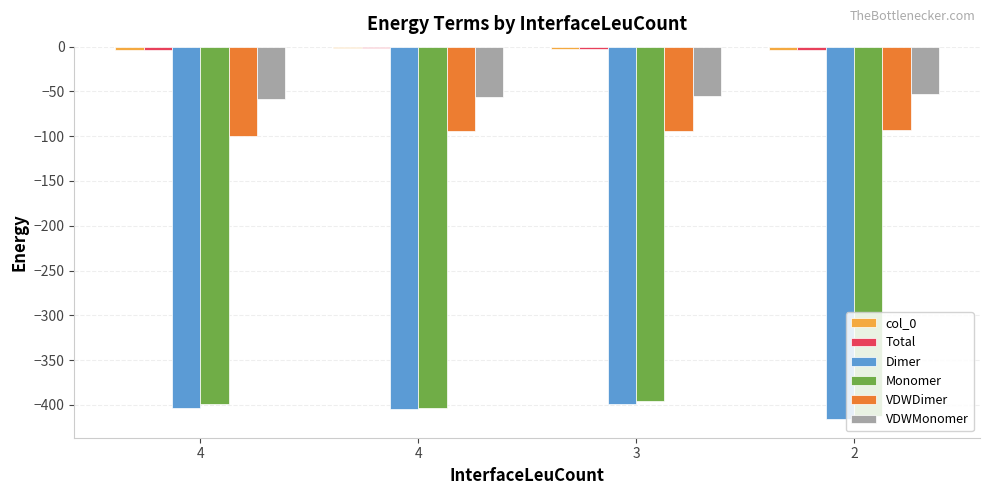

What is the difference between the col_0 values at 4 and 4?

1.8